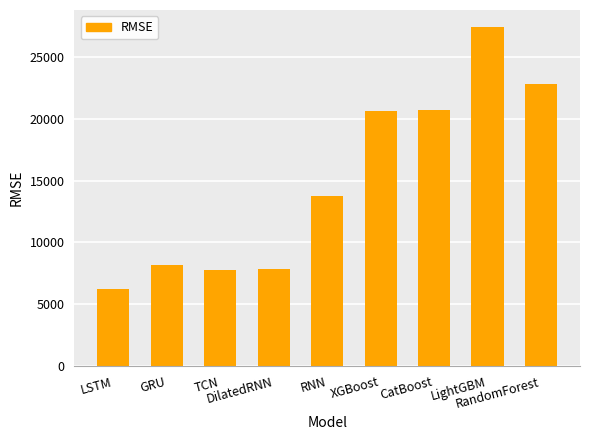

What is the difference between the second highest and second lowest values?

15060.5